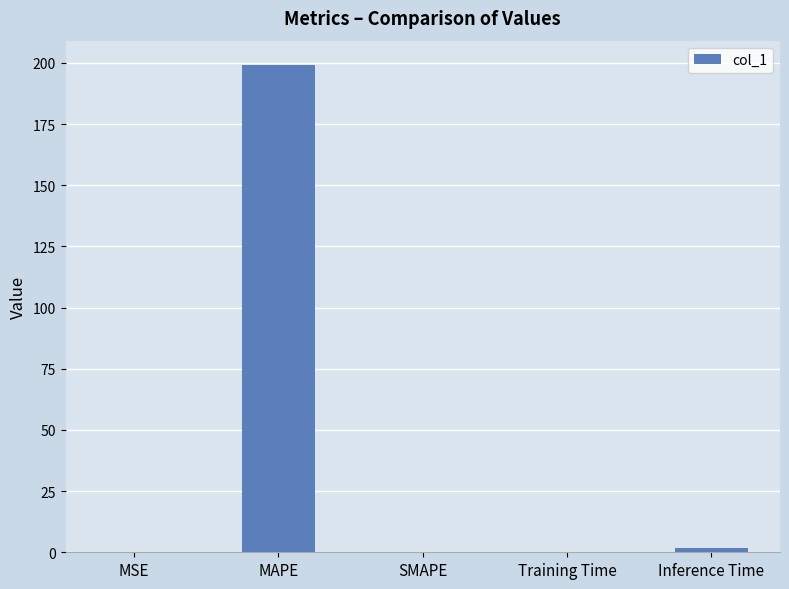

Between MAPE and Inference Time, which is larger?

MAPE